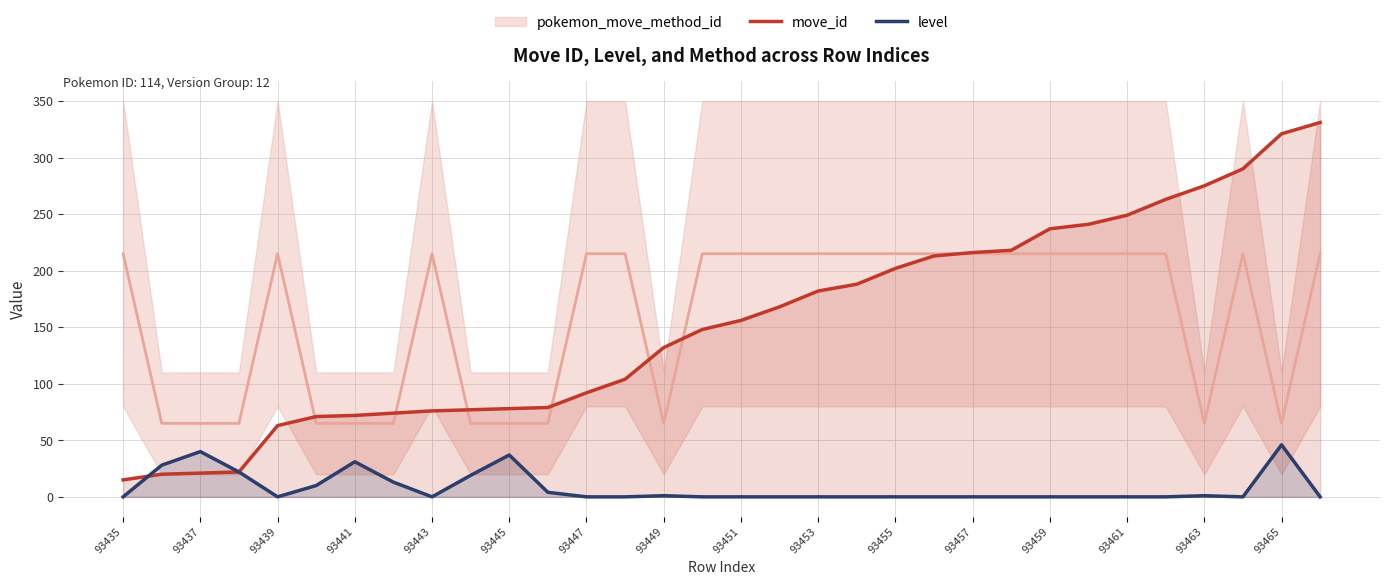

What is the value of the move_id point at the 20th from the left?

188